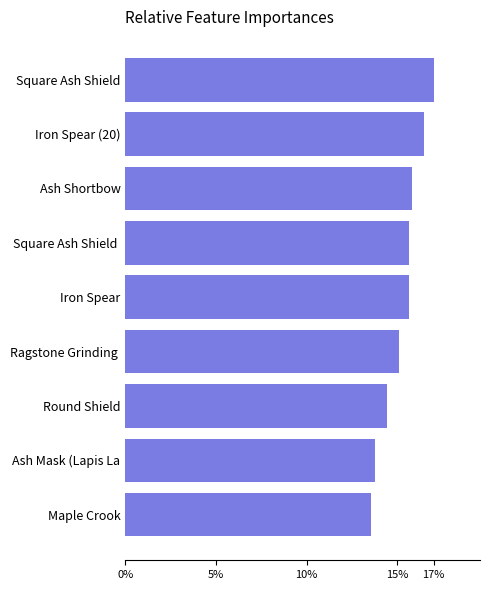

Reading top to bottom, list all the values displayed in this chart.

Square Ash Shield=17.0	Iron Spear (20)=16.5	Ash Shortbow=15.8	Square Ash Shield =15.6	Iron Spear=15.6	Ragstone Grinding =15.1	Round Shield=14.4	Ash Mask (Lapis La=13.7	Maple Crook=13.6